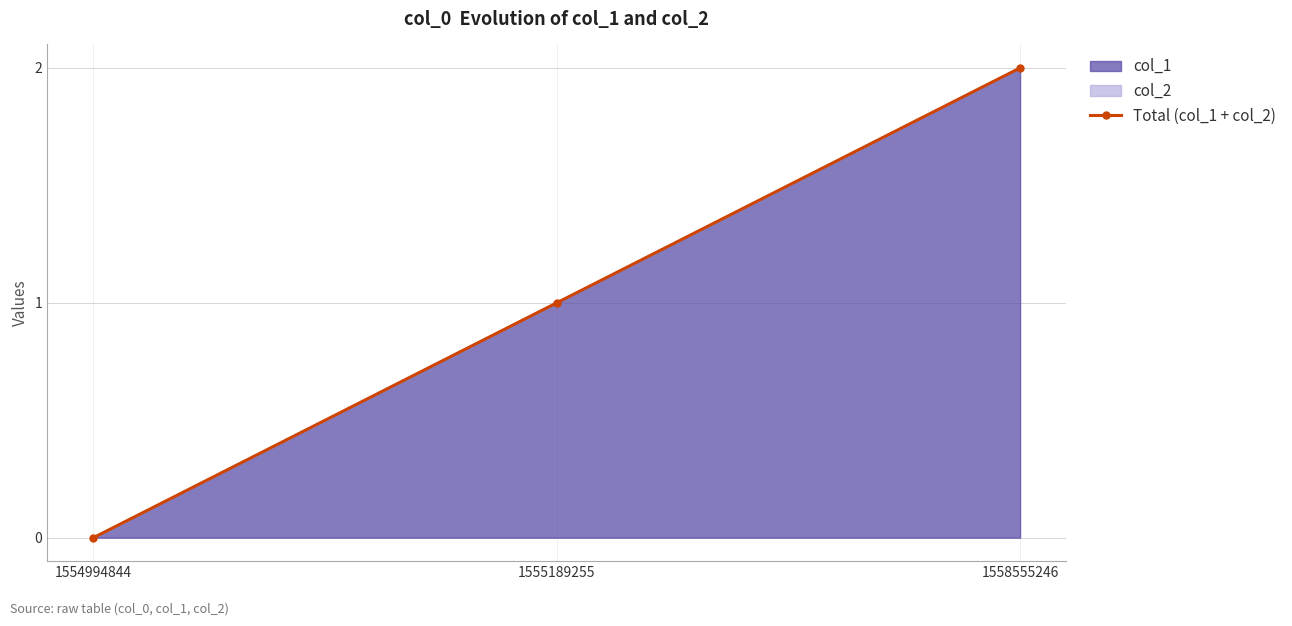

What is the sum of the values at 1554994844 and 1558555246?

2